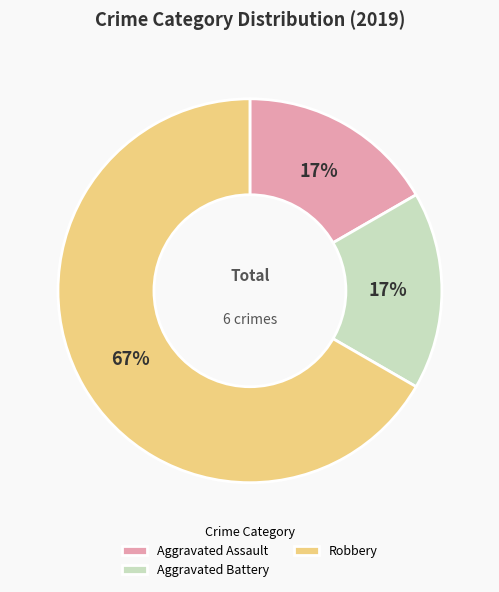

Which category has the biggest portion of the pie?

Robbery